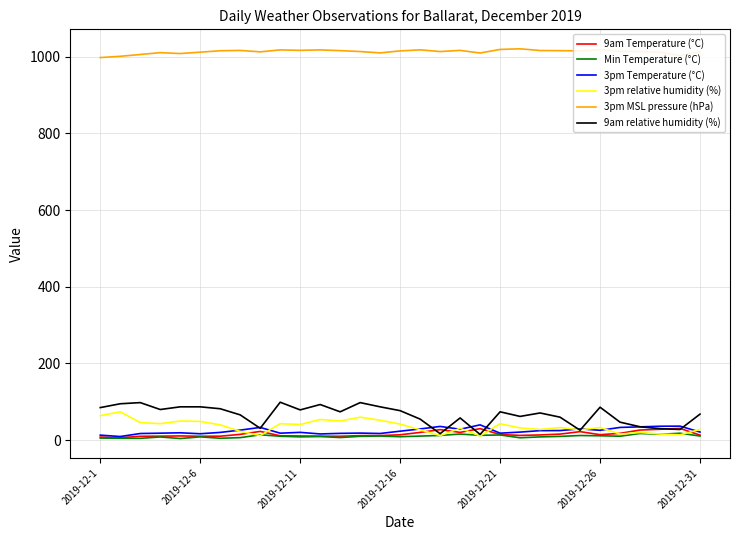

What is the maximum value shown in the chart?

1020.5